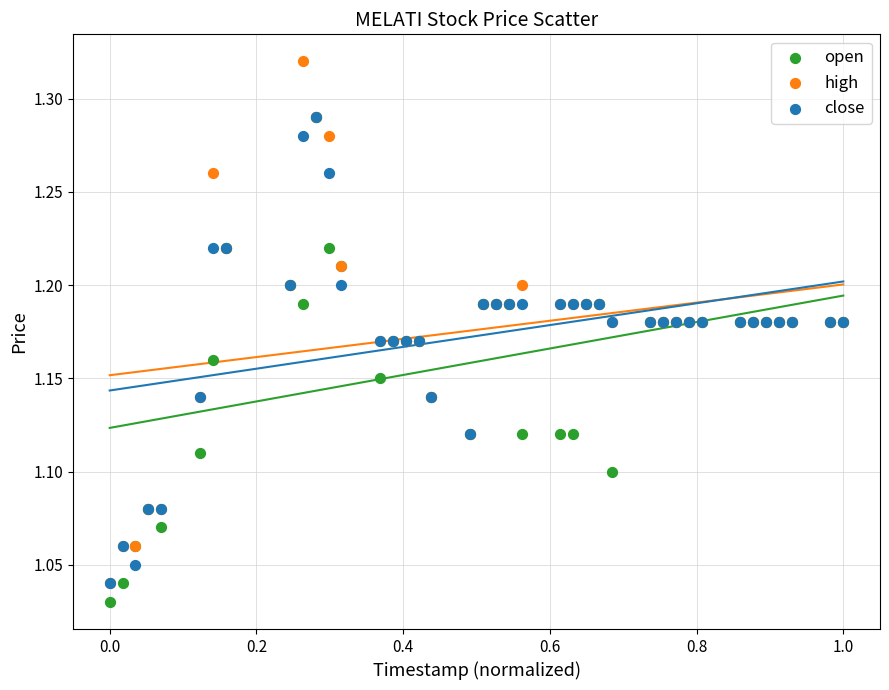

Which series reaches the maximum Y coordinate?

high